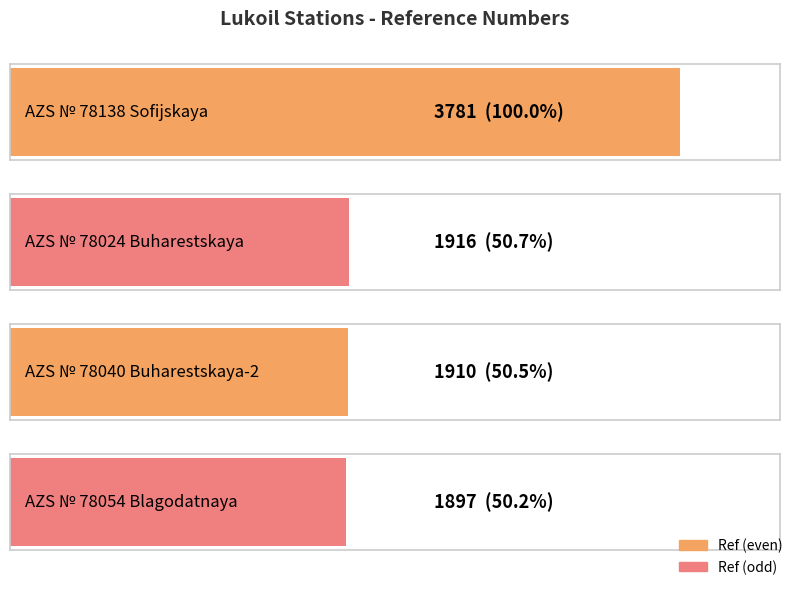

How many values exceed 1916?

1